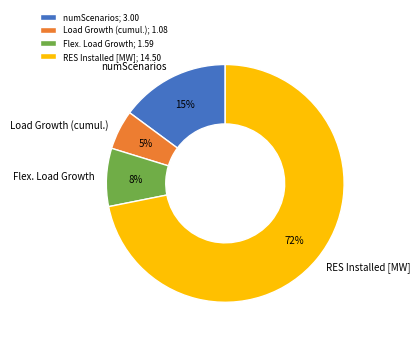

To the nearest percent, what is the average slice percentage?

25%